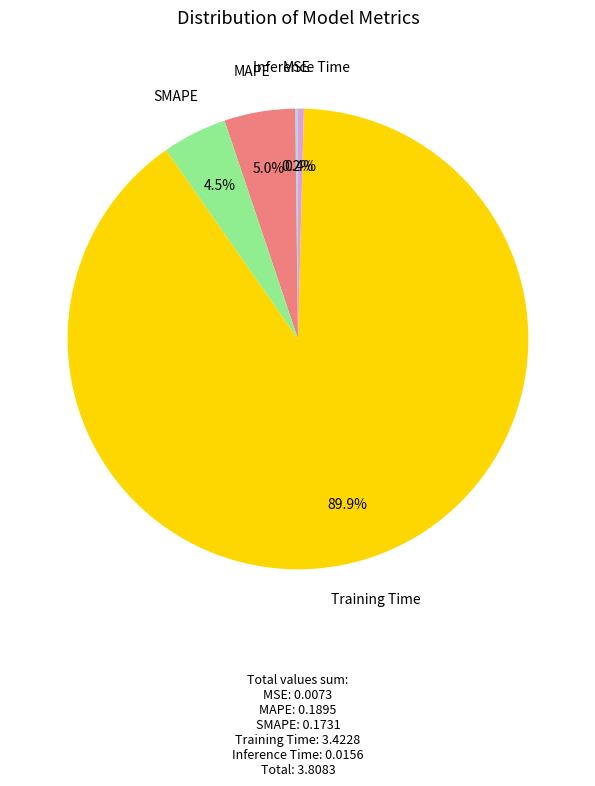

Is it true that Training Time is 90% of the pie?

True